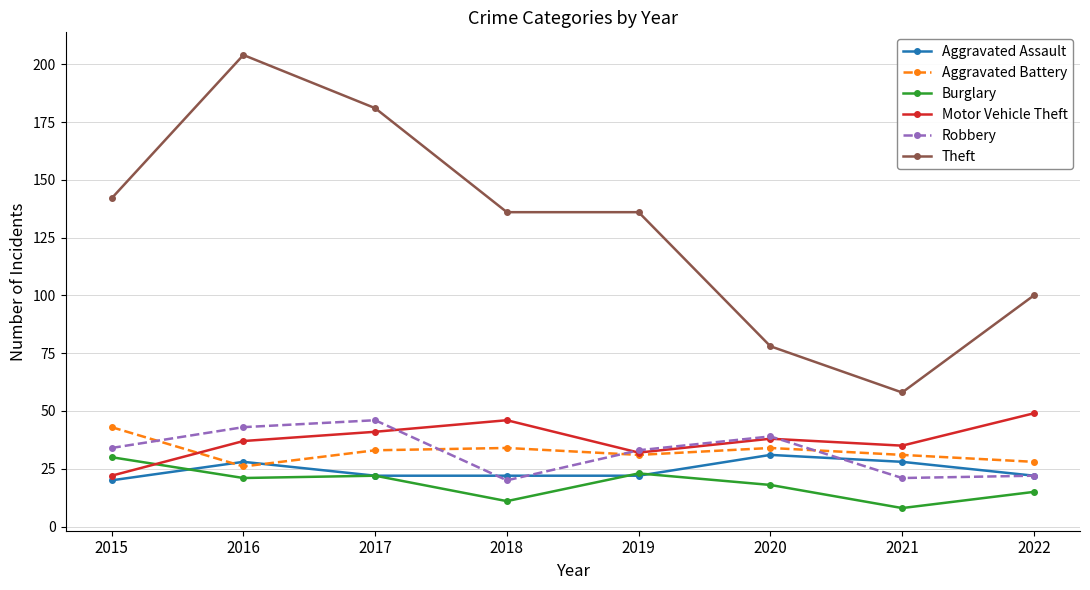

What is the minimum value shown in the chart?

8